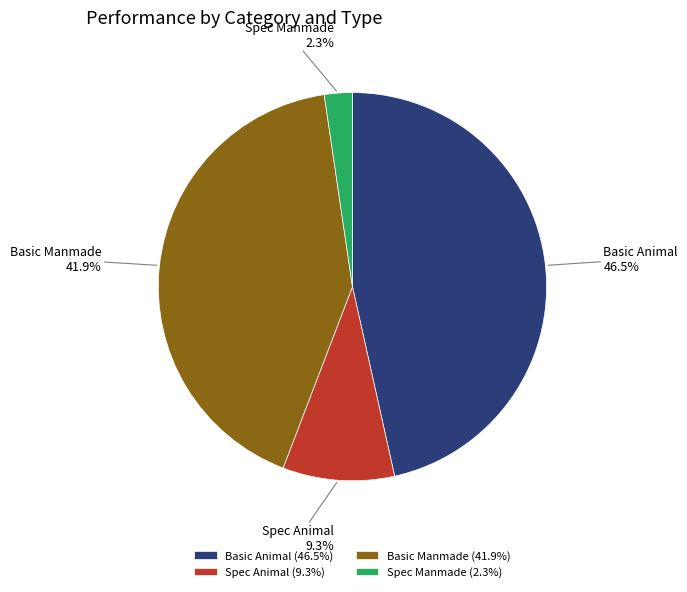

To the nearest percent, what is the combined percentage of Spec Animal and Basic Manmade?

51%